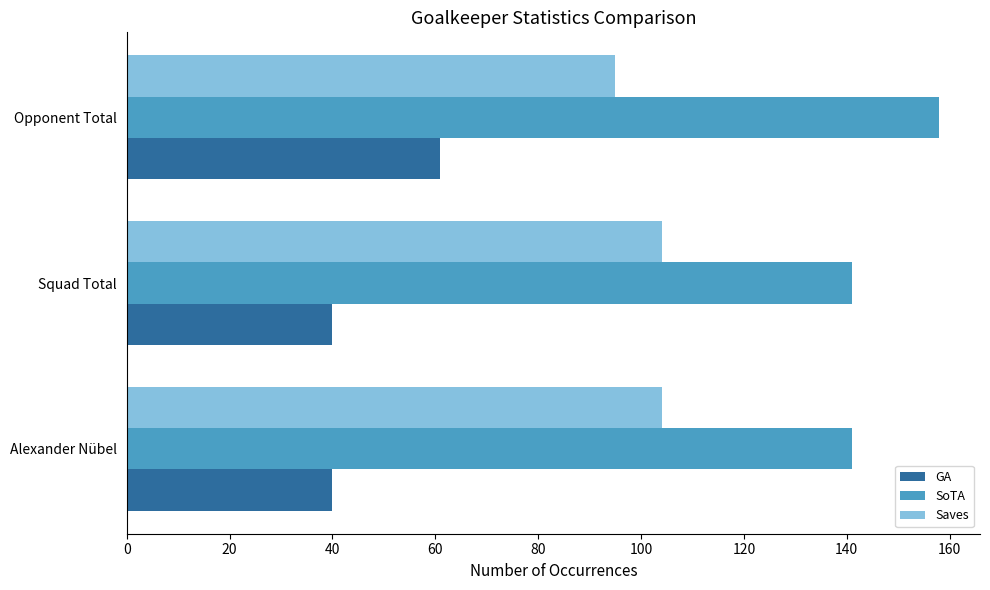

What is the greatest value displayed?

158